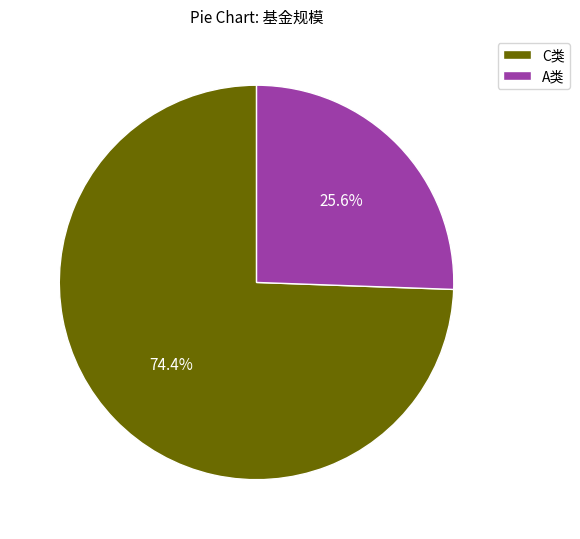

What is the smallest slice in the pie chart?

A类